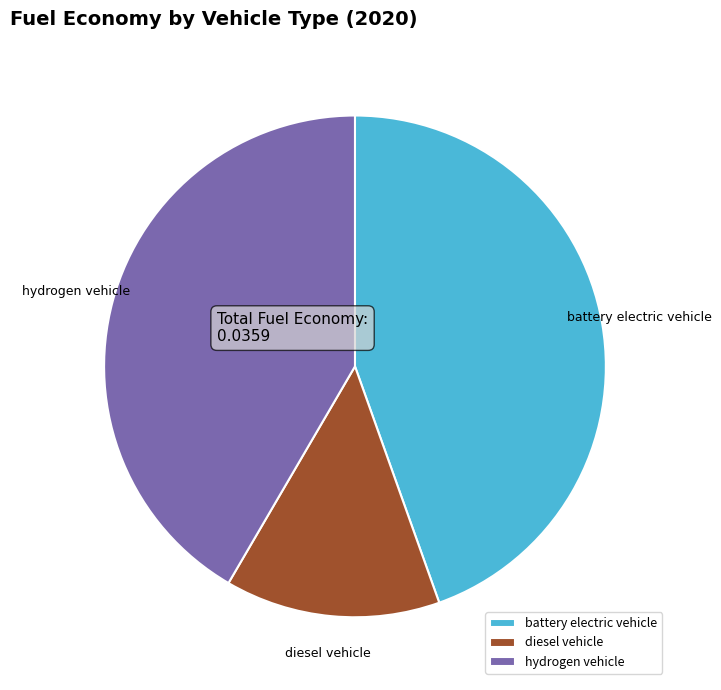

Does any single category account for the majority?

No